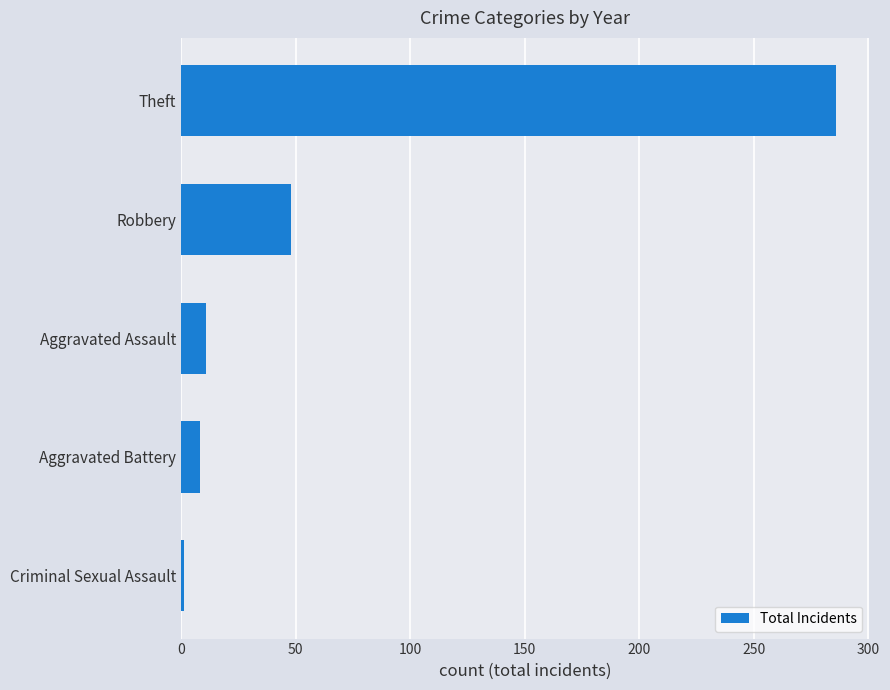

Reading bottom to top, extract all data points from this chart.

Criminal Sexual Assault=1	Aggravated Battery=8	Aggravated Assault=11	Robbery=48	Theft=286